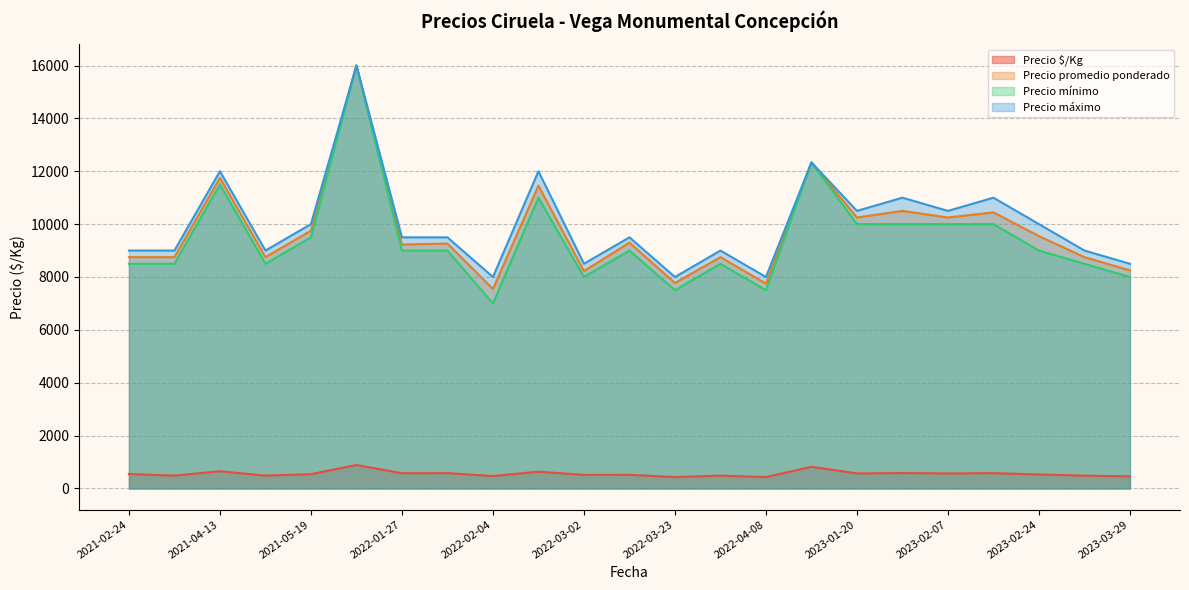

What is the average value of the Precio $/Kg series?

577